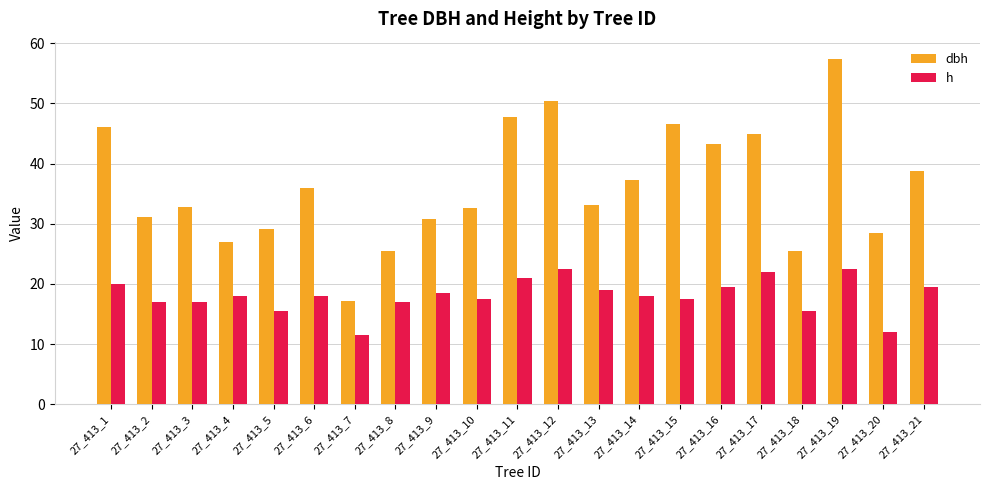

Rank the series by their maximum value, from lowest to highest.

h, dbh